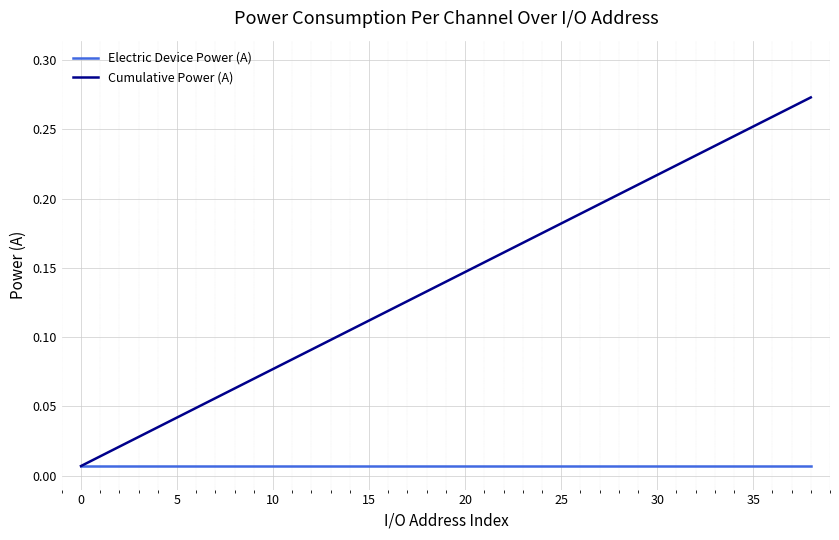

Is this an area chart (filled region under the line)?

No